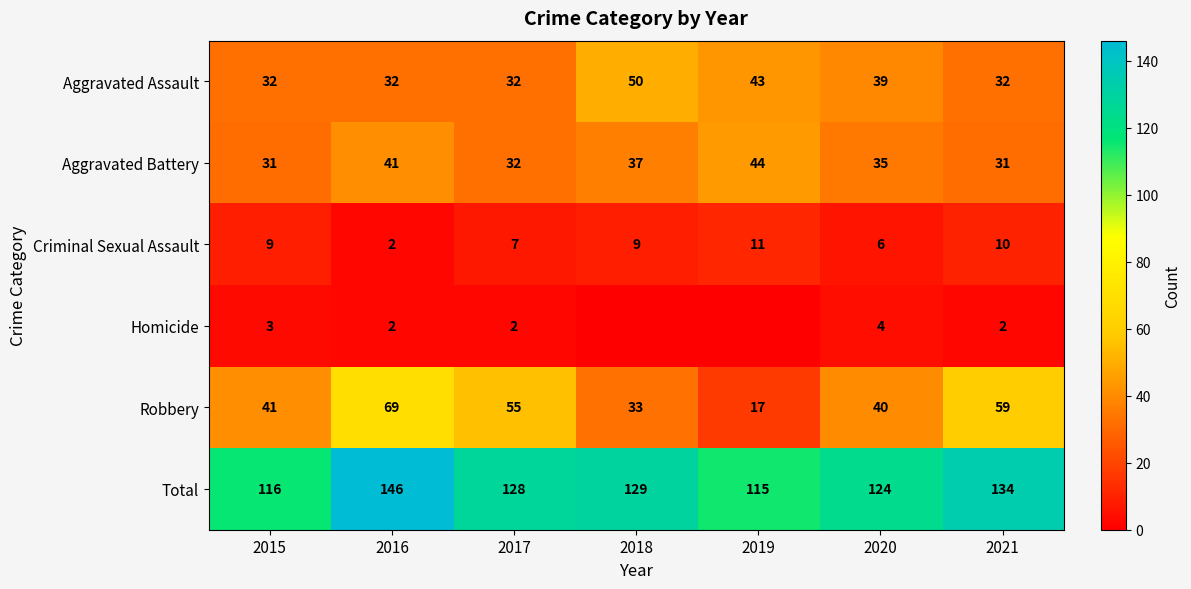

Rank the series at 2020 from lowest to highest value.

Homicide, Criminal Sexual Assault, Aggravated Battery, Aggravated Assault, Robbery, Total